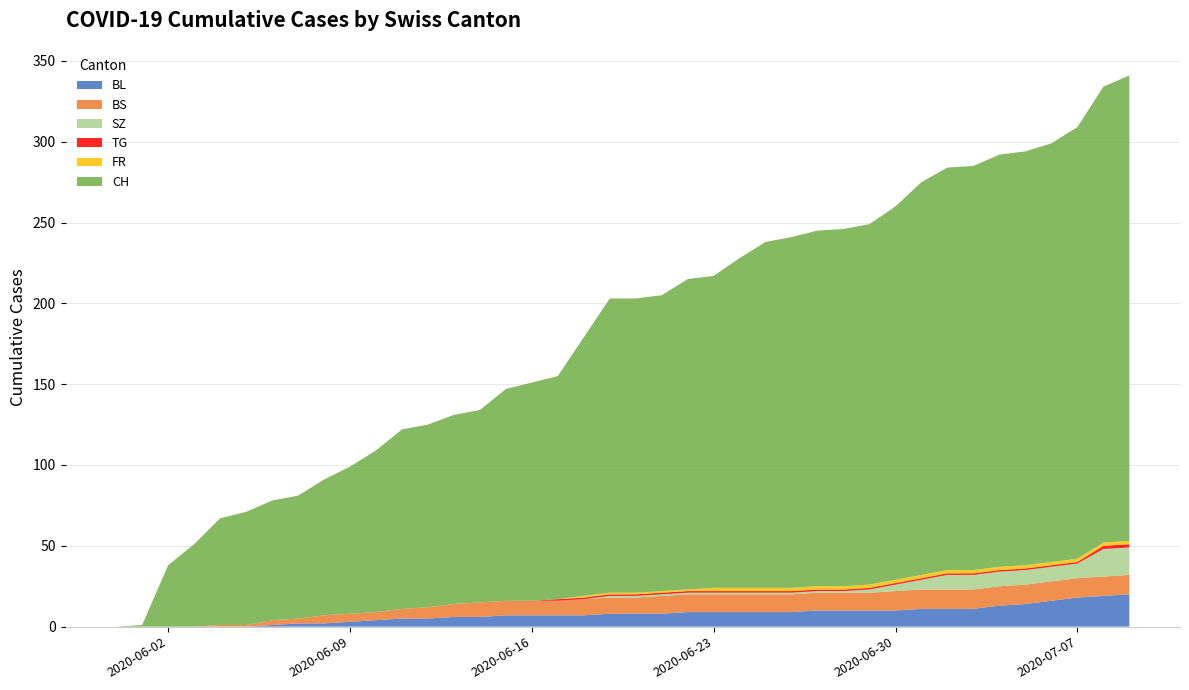

Reading right to left, extract all data points from this chart.

CH: 2020-07-09=288	2020-07-08=282	2020-07-07=267	2020-07-06=259	2020-07-05=256	2020-07-04=255	2020-07-03=250	2020-07-02=249	2020-07-01=243	2020-06-30=231	2020-06-29=223	2020-06-28=221	2020-06-27=220	2020-06-26=217	2020-06-25=214	2020-06-24=204	2020-06-23=193	2020-06-22=192	2020-06-21=183	2020-06-20=182	2020-06-19=182	2020-06-18=160	2020-06-17=138	2020-06-16=135	2020-06-15=131	2020-06-14=119	2020-06-13=117	2020-06-12=113	2020-06-11=111	2020-06-10=100	2020-06-09=91	2020-06-08=84	2020-06-07=76	2020-06-06=74	2020-06-05=70	2020-06-04=66	2020-06-03=51	2020-06-02=38	2020-06-01=1	2020-05-31=0
BL: 2020-07-09=20	2020-07-08=19	2020-07-07=18	2020-07-06=16	2020-07-05=14	2020-07-04=13	2020-07-03=11	2020-07-02=11	2020-07-01=11	2020-06-30=10	2020-06-29=10	2020-06-28=10	2020-06-27=10	2020-06-26=9	2020-06-25=9	2020-06-24=9	2020-06-23=9	2020-06-22=9	2020-06-21=8	2020-06-20=8	2020-06-19=8	2020-06-18=7	2020-06-17=7	2020-06-16=7	2020-06-15=7	2020-06-14=6	2020-06-13=6	2020-06-12=5	2020-06-11=5	2020-06-10=4	2020-06-09=3	2020-06-08=2	2020-06-07=2	2020-06-06=1	2020-06-05=0	2020-06-04=0	2020-06-03=0	2020-06-02=0	2020-06-01=0	2020-05-31=0
BS: 2020-07-09=12	2020-07-08=12	2020-07-07=12	2020-07-06=12	2020-07-05=12	2020-07-04=12	2020-07-03=12	2020-07-02=12	2020-07-01=12	2020-06-30=12	2020-06-29=11	2020-06-28=11	2020-06-27=11	2020-06-26=11	2020-06-25=11	2020-06-24=11	2020-06-23=11	2020-06-22=11	2020-06-21=11	2020-06-20=10	2020-06-19=10	2020-06-18=10	2020-06-17=9	2020-06-16=9	2020-06-15=9	2020-06-14=9	2020-06-13=8	2020-06-12=7	2020-06-11=6	2020-06-10=5	2020-06-09=5	2020-06-08=5	2020-06-07=3	2020-06-06=3	2020-06-05=1	2020-06-04=1	2020-06-03=0	2020-06-02=0	2020-06-01=0	2020-05-31=0
SZ: 2020-07-09=17	2020-07-08=17	2020-07-07=9	2020-07-06=9	2020-07-05=9	2020-07-04=9	2020-07-03=9	2020-07-02=9	2020-07-01=6	2020-06-30=4	2020-06-29=2	2020-06-28=1	2020-06-27=1	2020-06-26=1	2020-06-25=1	2020-06-24=1	2020-06-23=1	2020-06-22=1	2020-06-21=1	2020-06-20=1	2020-06-19=1	2020-06-18=0	2020-06-17=0	2020-06-16=0	2020-06-15=0	2020-06-14=0	2020-06-13=0	2020-06-12=0	2020-06-11=0	2020-06-10=0	2020-06-09=0	2020-06-08=0	2020-06-07=0	2020-06-06=0	2020-06-05=0	2020-06-04=0	2020-06-03=0	2020-06-02=0	2020-06-01=0	2020-05-31=0
TG: 2020-07-09=2	2020-07-08=2	2020-07-07=1	2020-07-06=1	2020-07-05=1	2020-07-04=1	2020-07-03=1	2020-07-02=1	2020-07-01=1	2020-06-30=1	2020-06-29=1	2020-06-28=1	2020-06-27=1	2020-06-26=1	2020-06-25=1	2020-06-24=1	2020-06-23=1	2020-06-22=1	2020-06-21=1	2020-06-20=1	2020-06-19=1	2020-06-18=1	2020-06-17=1	2020-06-16=0	2020-06-15=0	2020-06-14=0	2020-06-13=0	2020-06-12=0	2020-06-11=0	2020-06-10=0	2020-06-09=0	2020-06-08=0	2020-06-07=0	2020-06-06=0	2020-06-05=0	2020-06-04=0	2020-06-03=0	2020-06-02=0	2020-06-01=0	2020-05-31=0
FR: 2020-07-09=2	2020-07-08=2	2020-07-07=2	2020-07-06=2	2020-07-05=2	2020-07-04=2	2020-07-03=2	2020-07-02=2	2020-07-01=2	2020-06-30=2	2020-06-29=2	2020-06-28=2	2020-06-27=2	2020-06-26=2	2020-06-25=2	2020-06-24=2	2020-06-23=2	2020-06-22=1	2020-06-21=1	2020-06-20=1	2020-06-19=1	2020-06-18=1	2020-06-17=0	2020-06-16=0	2020-06-15=0	2020-06-14=0	2020-06-13=0	2020-06-12=0	2020-06-11=0	2020-06-10=0	2020-06-09=0	2020-06-08=0	2020-06-07=0	2020-06-06=0	2020-06-05=0	2020-06-04=0	2020-06-03=0	2020-06-02=0	2020-06-01=0	2020-05-31=0